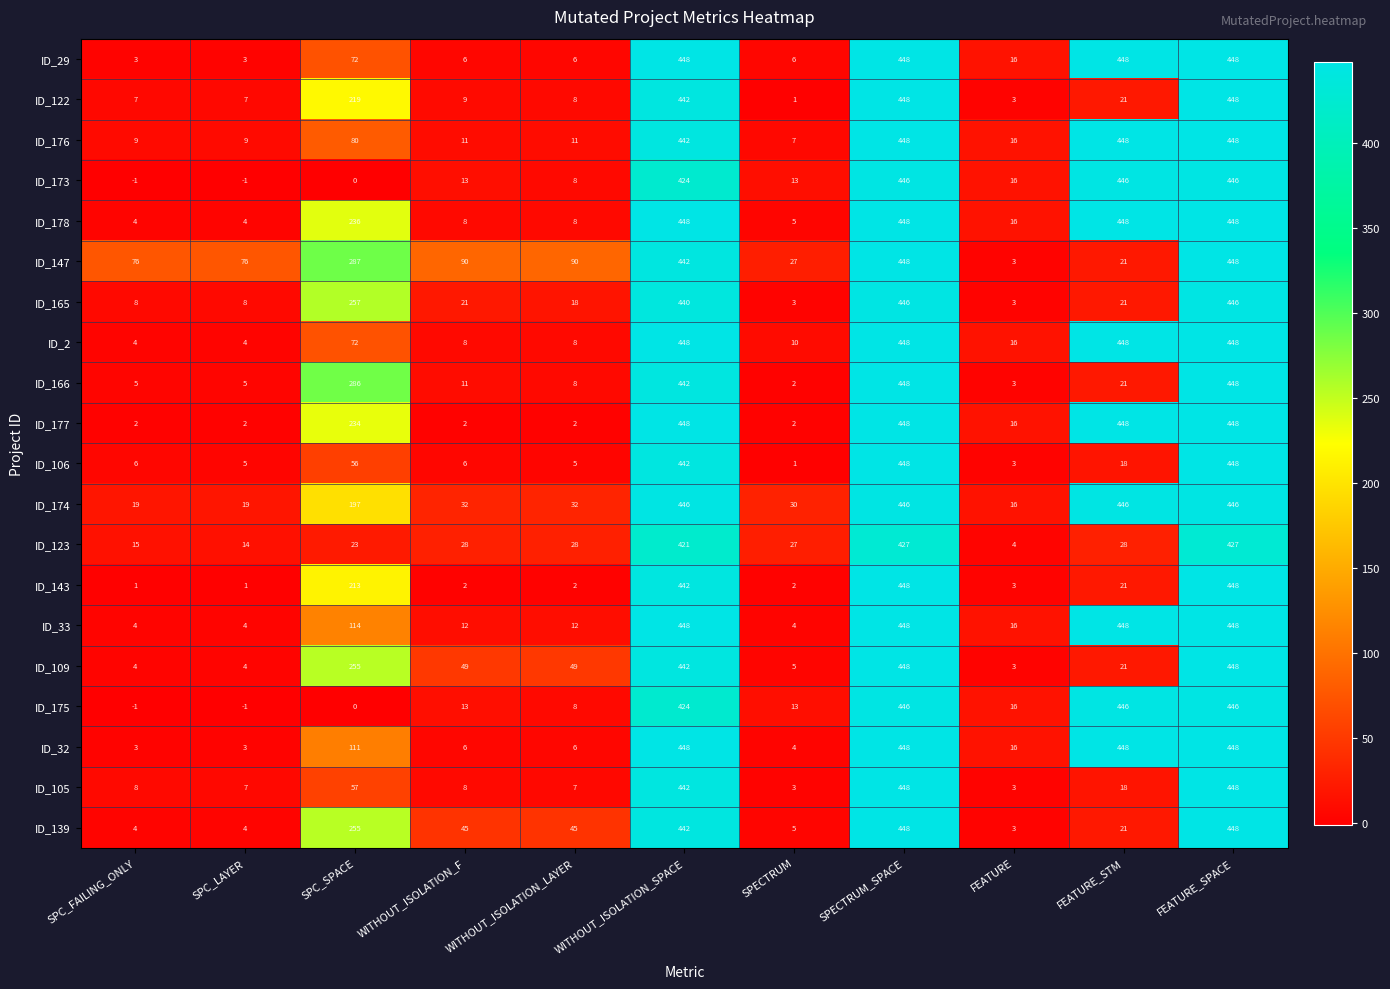

What is the minimum value for ID_105?

3